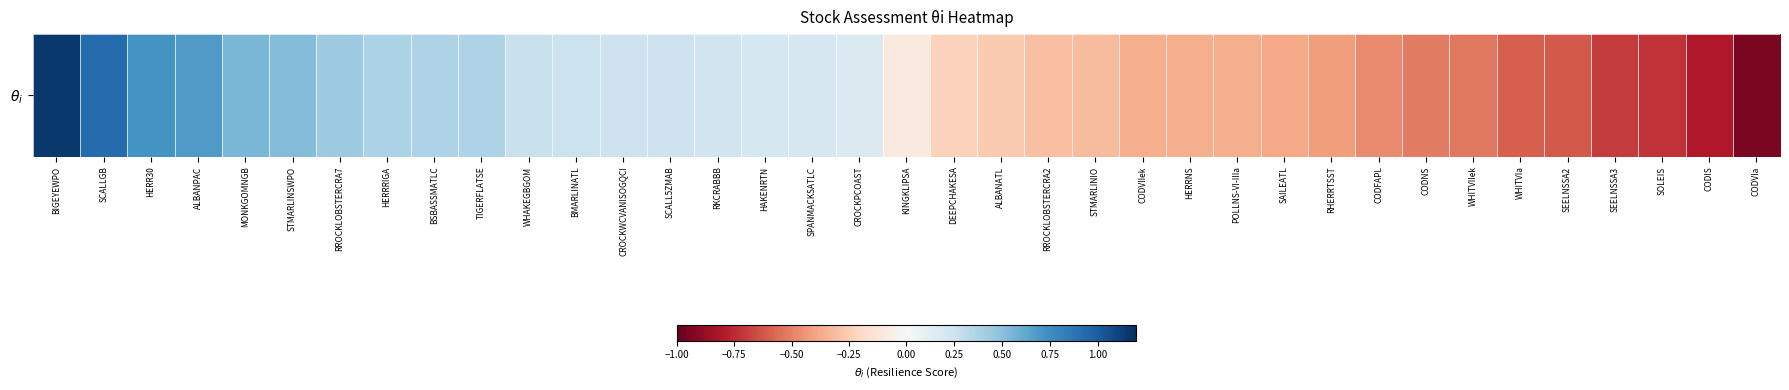

What is the greatest value displayed?

1.2